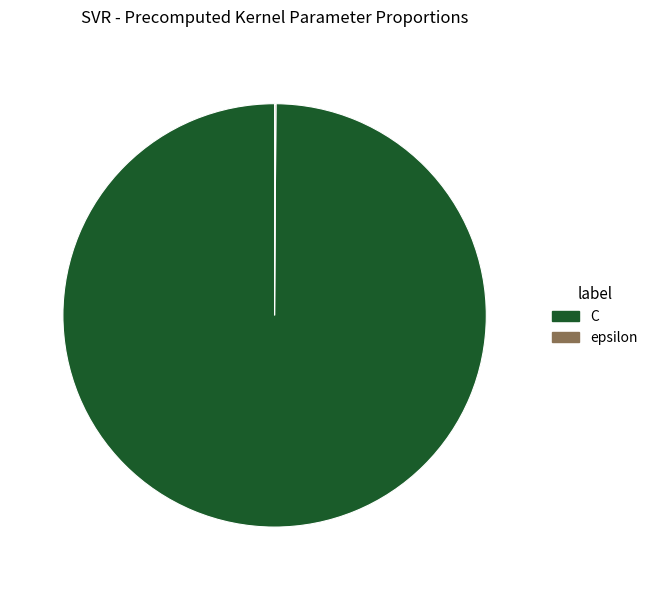

Is it true that C is 100% of the pie?

True